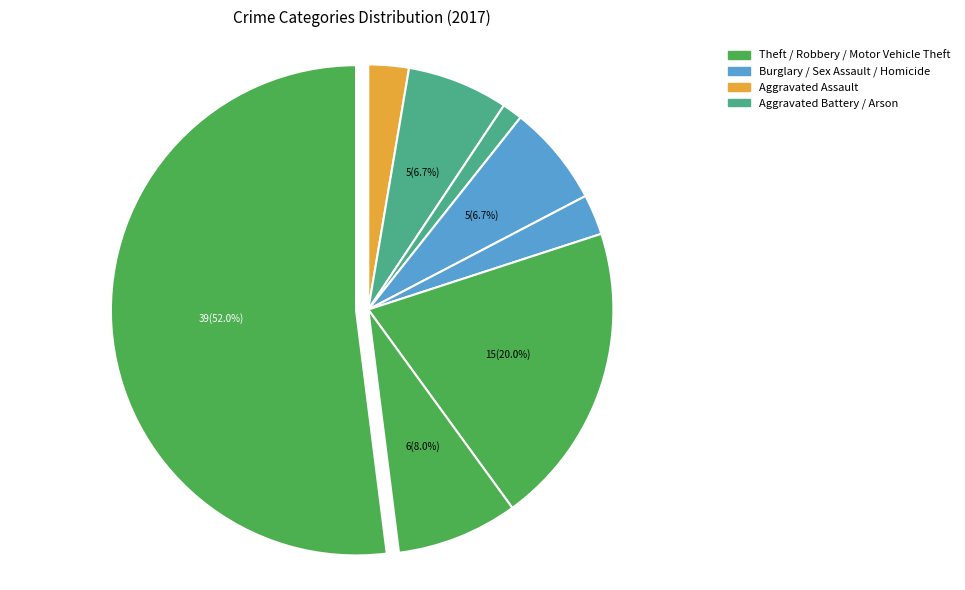

To the nearest percent, what is the average slice percentage?

11%